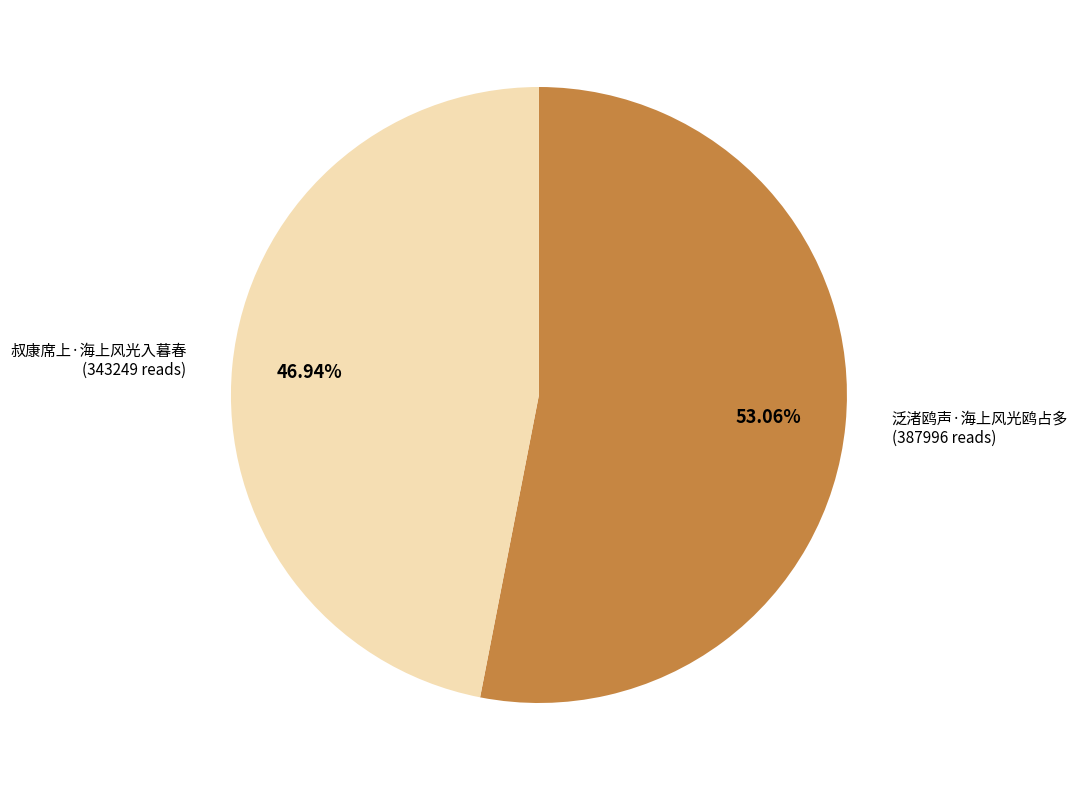

How many slices are in this pie chart?

2